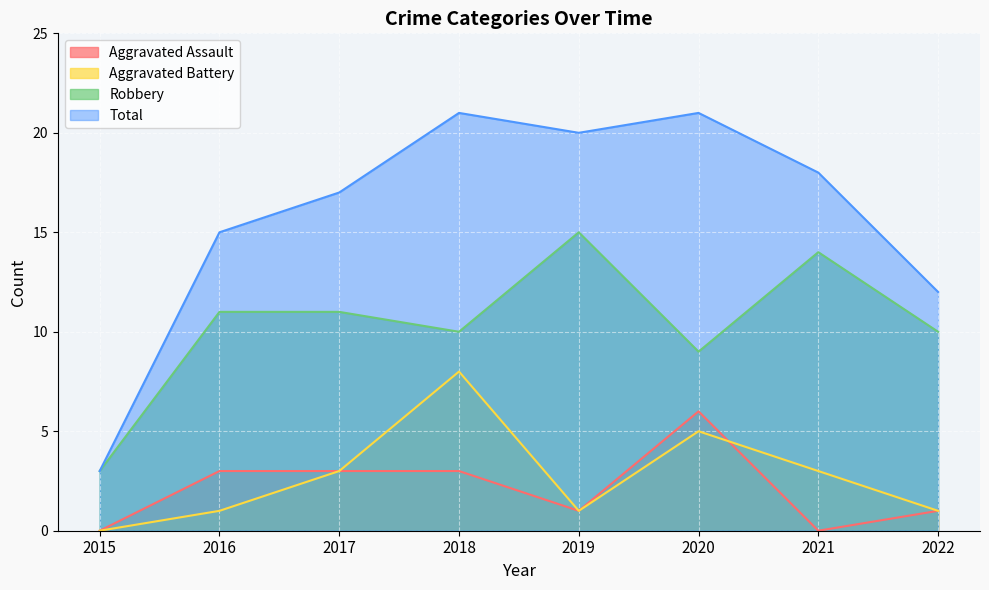

At which category does Robbery reach its first local peak?

2019